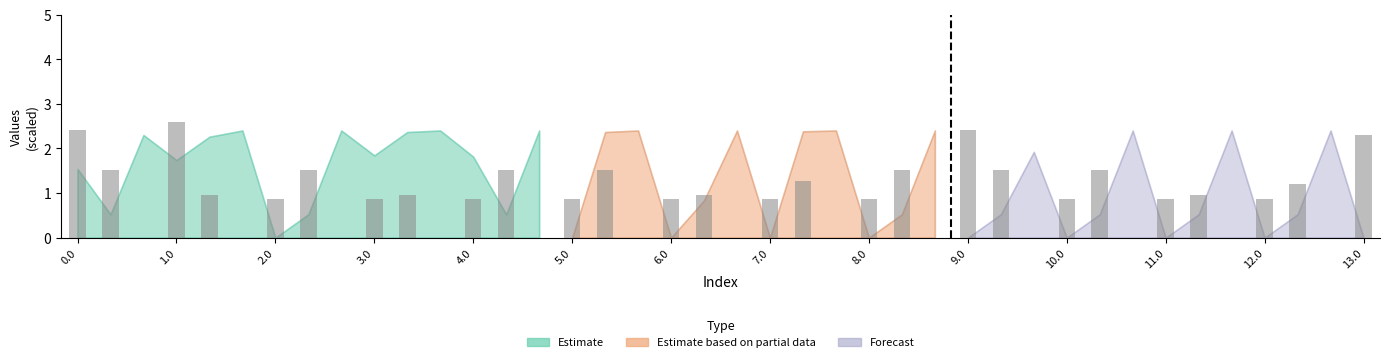

What is the sum of all values?

35.2